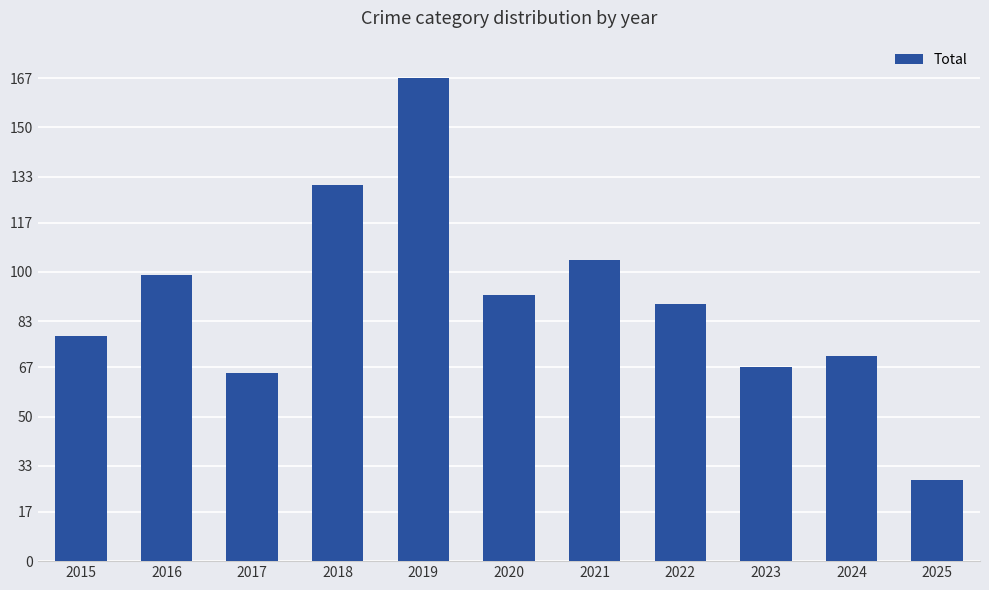

How many series are shown in this chart?

1